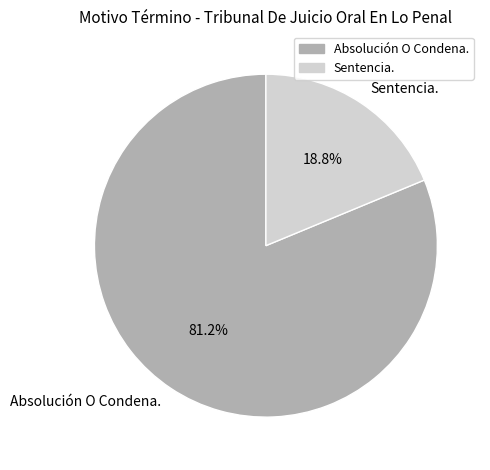

True or false: Sentencia. accounts for 19% of the total.

True